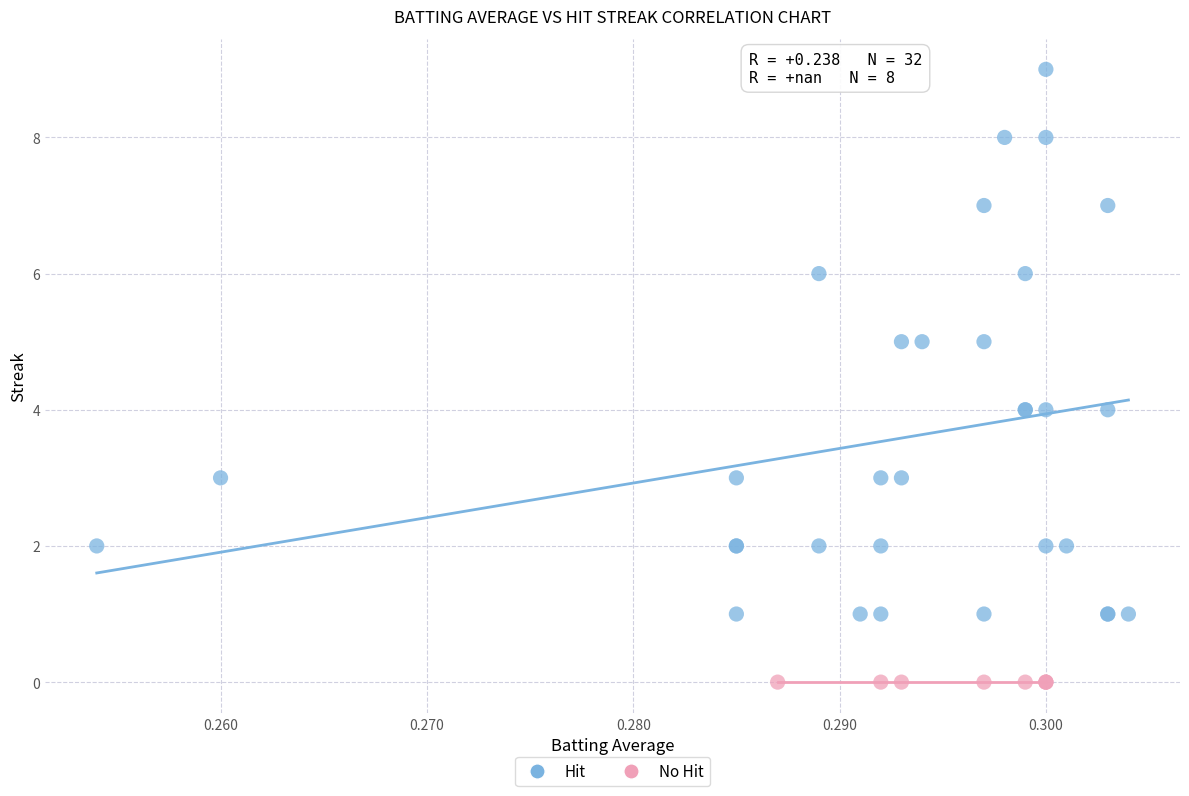

Which series contains the highest Y value?

Hit